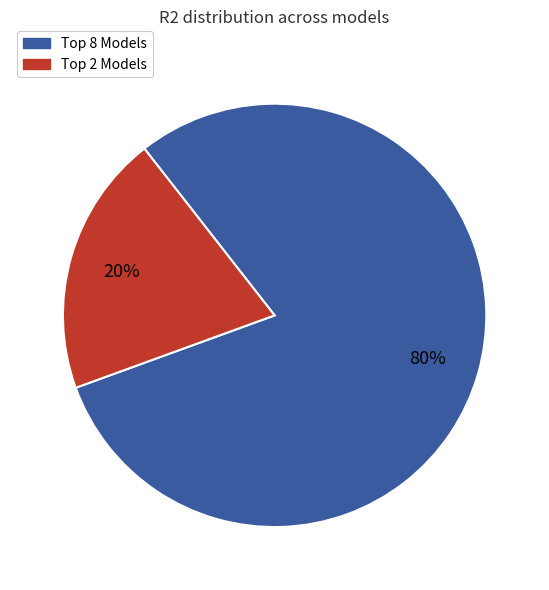

To the nearest percent, what is the average slice percentage?

50%